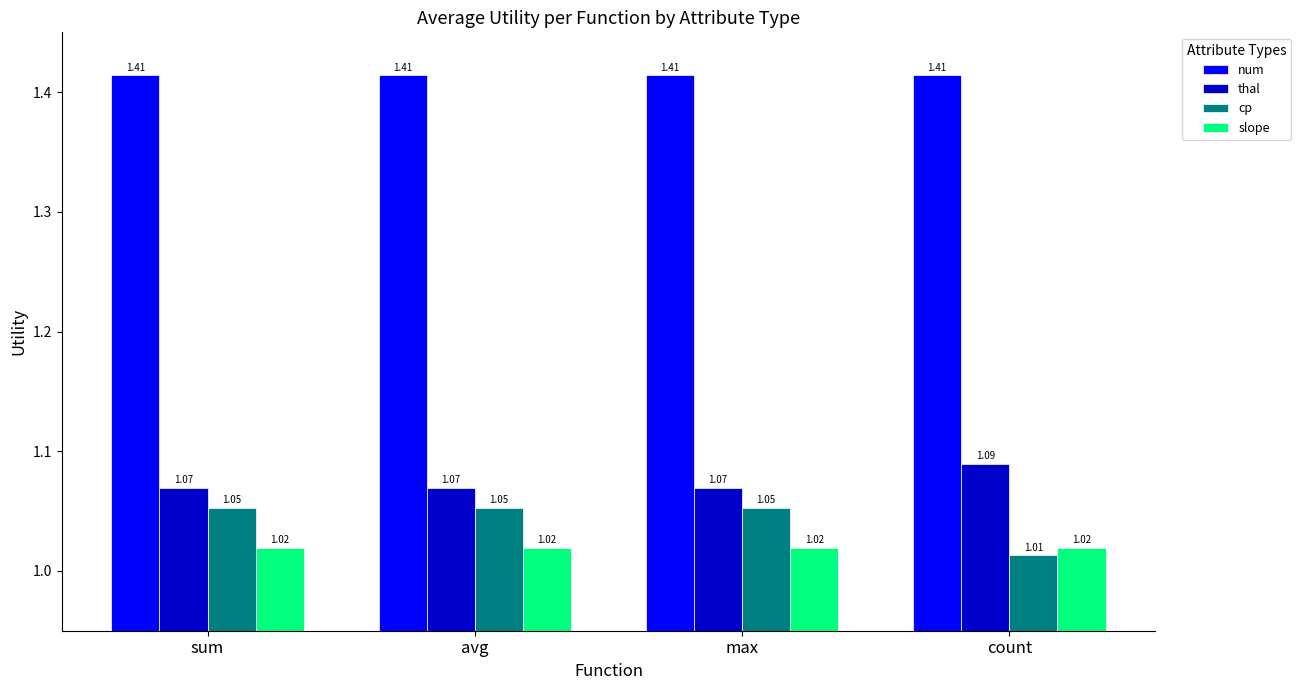

What is the spread (max minus min) of values at max?

0.4